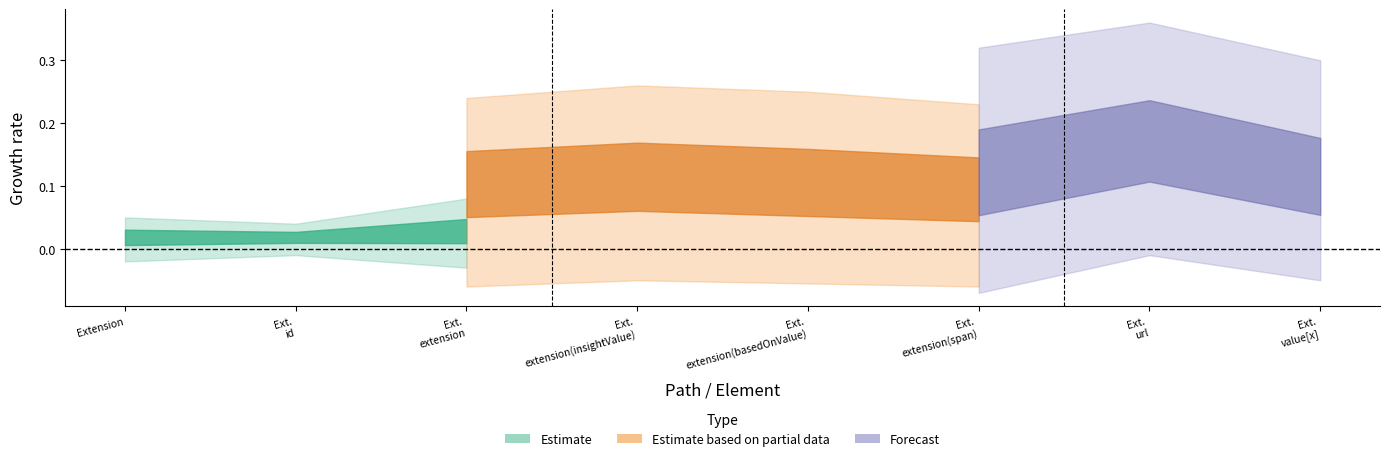

What is the label of the 7th point from the left?

Extension.url